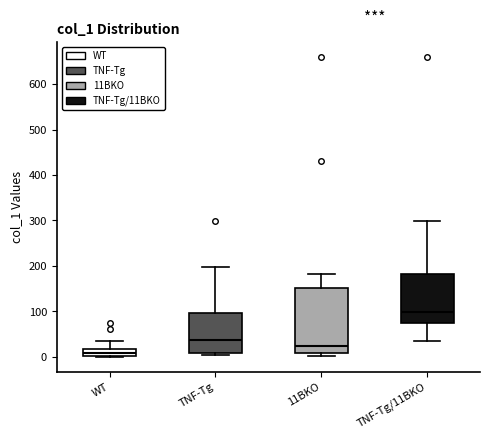

Which box has the lowest median line?

WT